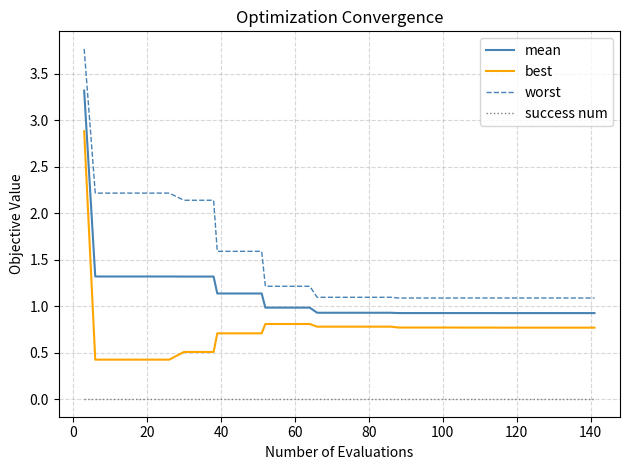

True or false: worst and mean cross at least once.

False